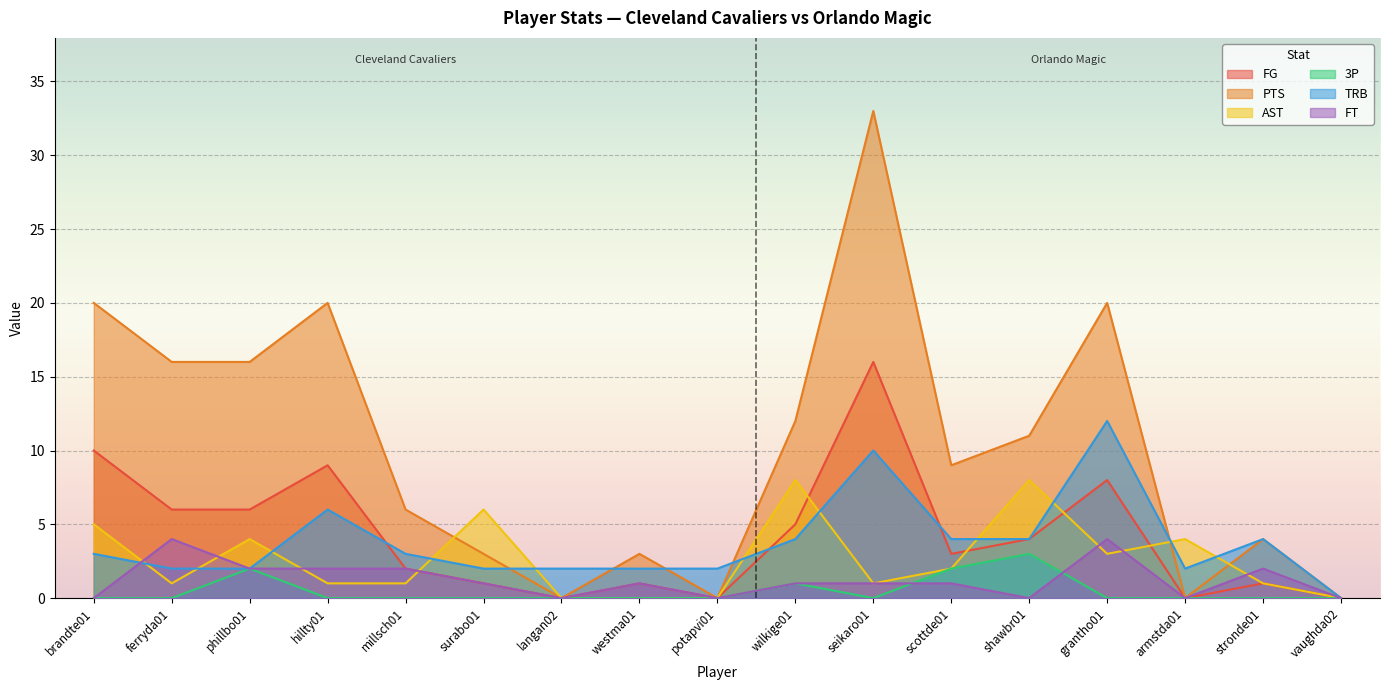

What is the difference between the FG values at armstda01 and seikaro01?

16